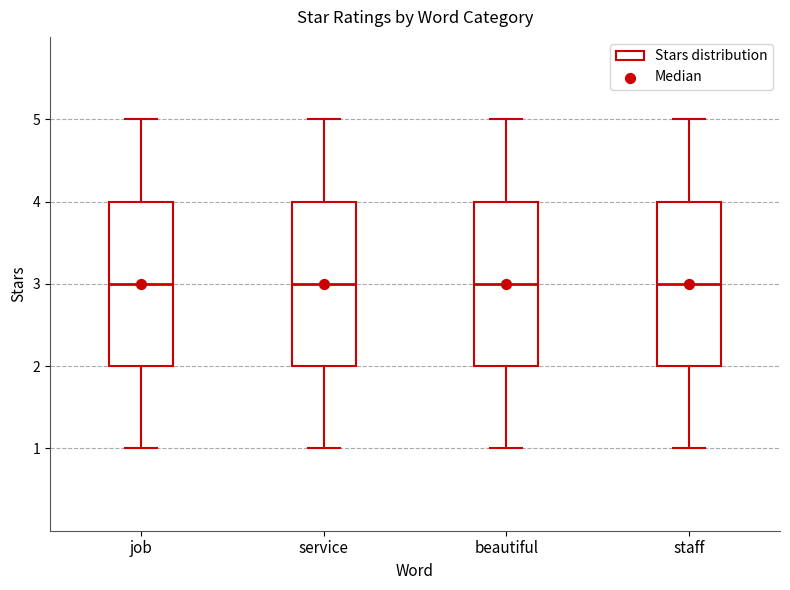

Reading left to right, transcribe this box plot: for each box, give where its median line is, the range the box spans, and where its two whiskers end, as read against the y-axis. The values are not printed on the chart, so give them approximately, as read against the axis.

job: median 3, box 2 to 4, whiskers 1 to 5
service: median 3, box 2 to 4, whiskers 1 to 5
beautiful: median 3, box 2 to 4, whiskers 1 to 5
staff: median 3, box 2 to 4, whiskers 1 to 5